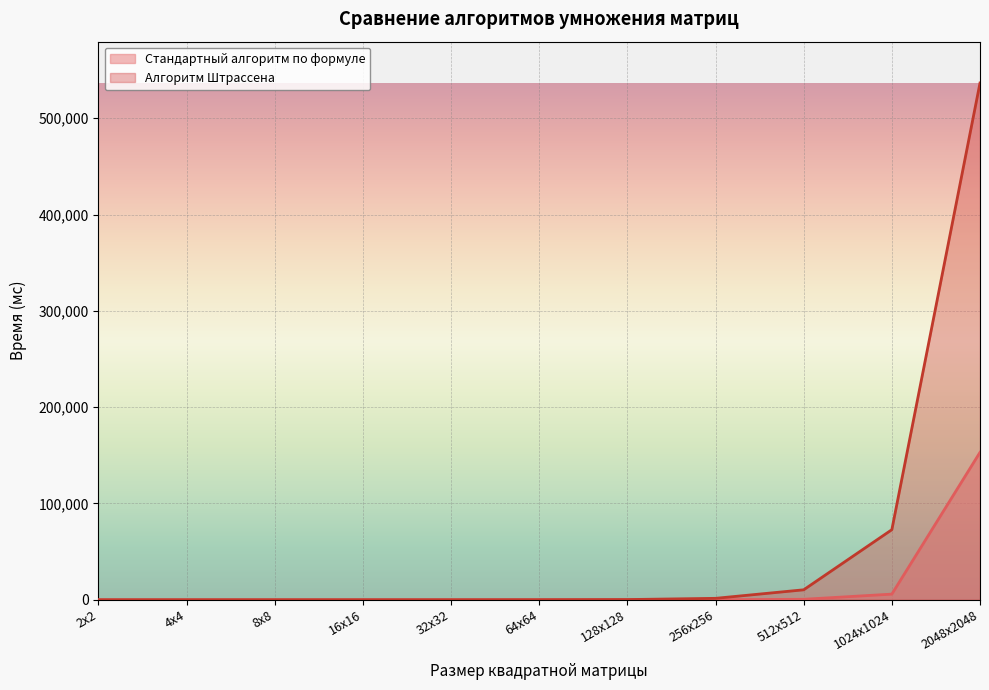

Between 256x256 and 512x512, which series saw the biggest shift?

Алгоритм Штрассена